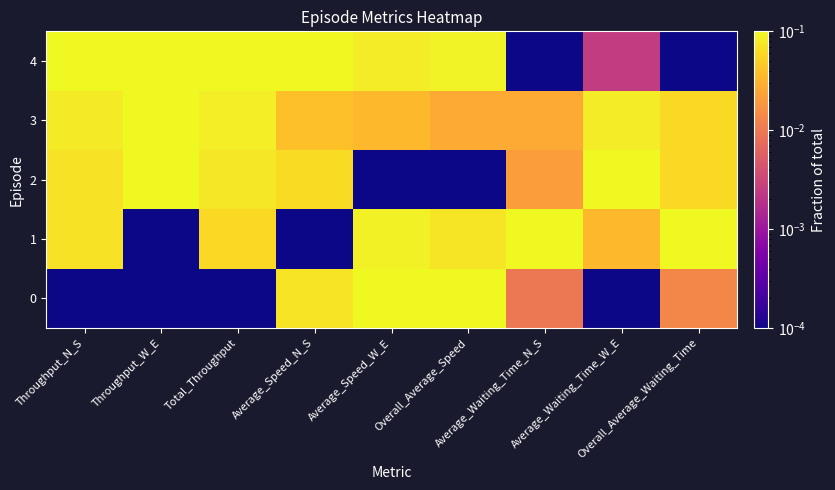

Reading left to right, extract all data points from this chart.

0: Throughput_N_S=0.0	Throughput_W_E=0.0	Total_Throughput=0.0	Average_Speed_N_S=0.1	Average_Speed_W_E=0.1	Overall_Average_Speed=0.1	Average_Waiting_Time_N_S=0.0	Average_Waiting_Time_W_E=0.0	Overall_Average_Waiting_Time=0.0
1: Throughput_N_S=0.1	Throughput_W_E=0.0	Total_Throughput=0.1	Average_Speed_N_S=0.0	Average_Speed_W_E=0.1	Overall_Average_Speed=0.1	Average_Waiting_Time_N_S=0.1	Average_Waiting_Time_W_E=0.0	Overall_Average_Waiting_Time=0.1
2: Throughput_N_S=0.1	Throughput_W_E=0.1	Total_Throughput=0.1	Average_Speed_N_S=0.1	Average_Speed_W_E=0.0	Overall_Average_Speed=0.0	Average_Waiting_Time_N_S=0.0	Average_Waiting_Time_W_E=0.1	Overall_Average_Waiting_Time=0.1
3: Throughput_N_S=0.1	Throughput_W_E=0.1	Total_Throughput=0.1	Average_Speed_N_S=0.0	Average_Speed_W_E=0.0	Overall_Average_Speed=0.0	Average_Waiting_Time_N_S=0.0	Average_Waiting_Time_W_E=0.1	Overall_Average_Waiting_Time=0.1
4: Throughput_N_S=0.1	Throughput_W_E=0.1	Total_Throughput=0.1	Average_Speed_N_S=0.1	Average_Speed_W_E=0.1	Overall_Average_Speed=0.1	Average_Waiting_Time_N_S=0.0	Average_Waiting_Time_W_E=0.0	Overall_Average_Waiting_Time=0.0